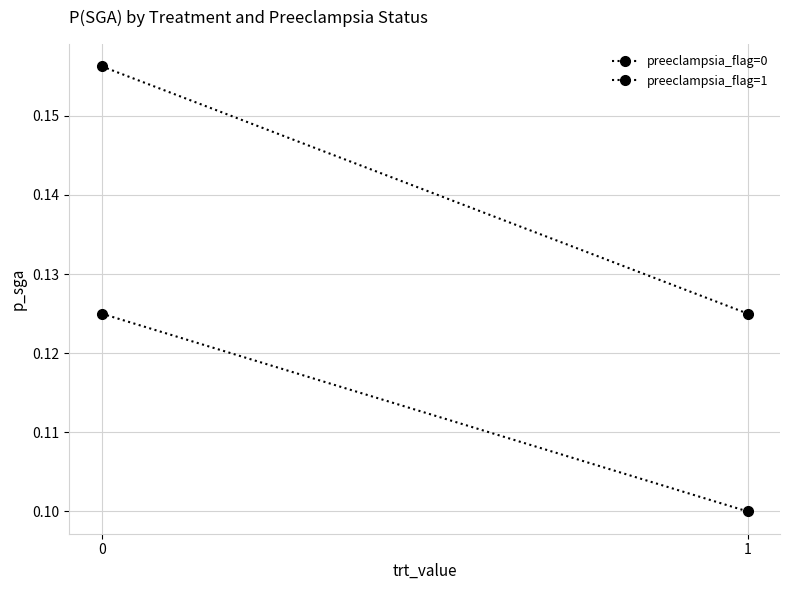

Count the number of data series in this chart.

2